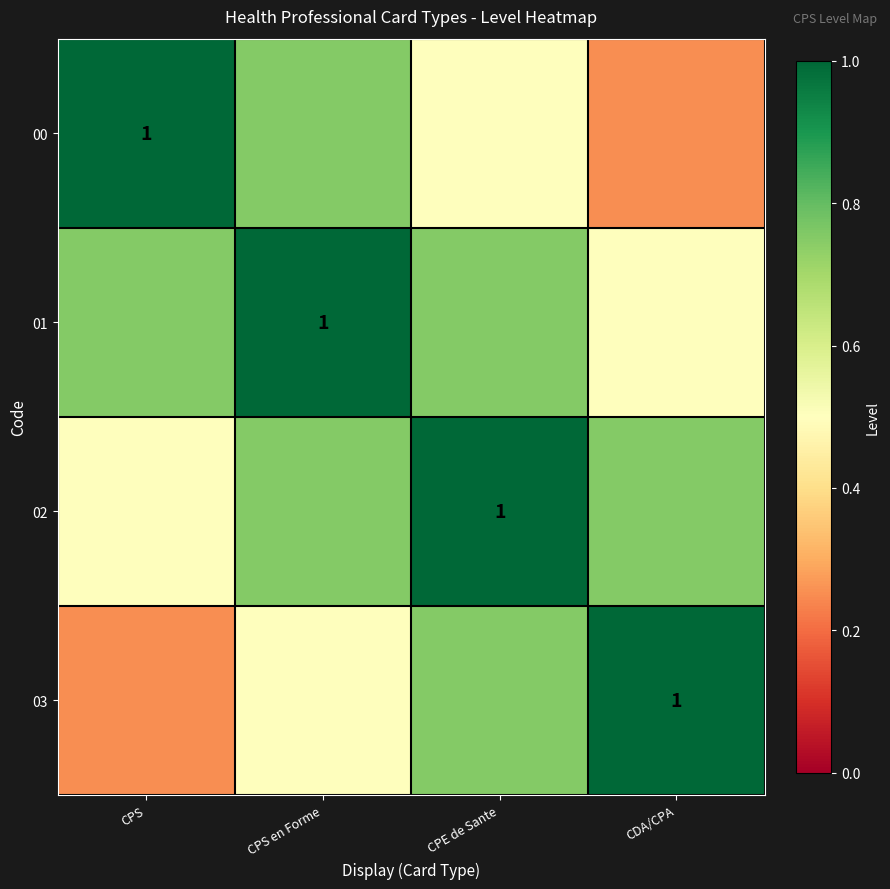

What is the total value across all series at CPS en Forme?

3.0